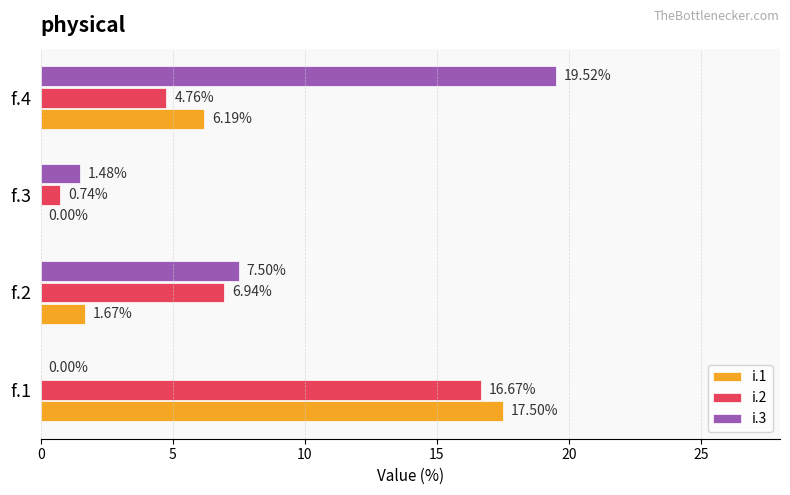

What is the sum of all i.3 values?

28.5